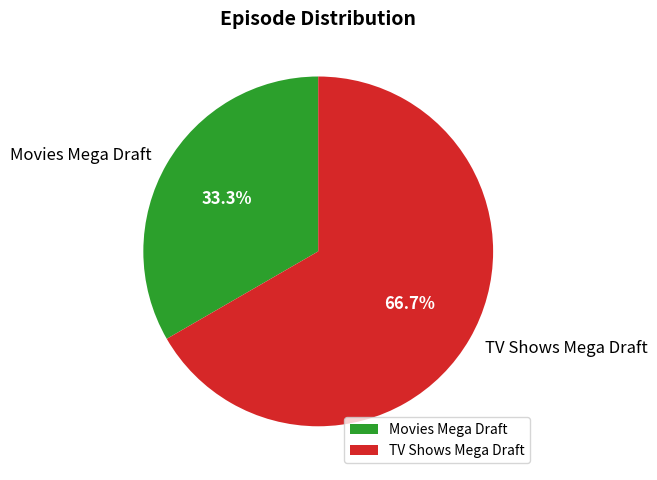

To the nearest percent, what is the combined percentage of Movies Mega Draft and TV Shows Mega Draft?

100%